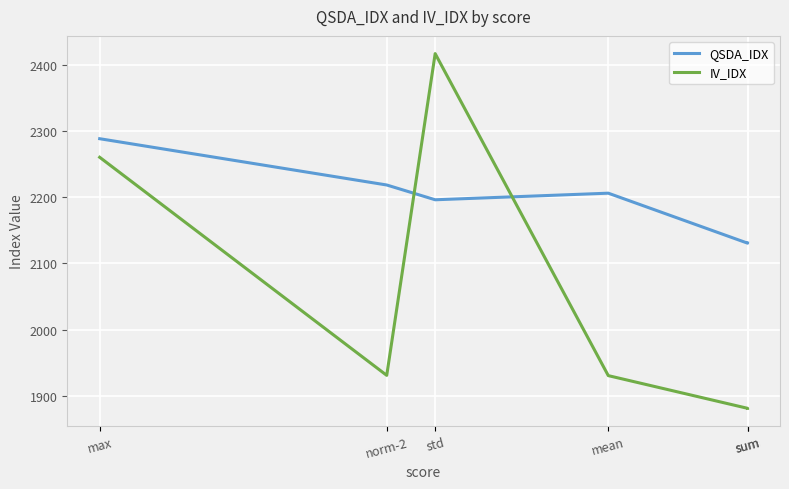

Rank the series at max from highest to lowest value.

QSDA_IDX, IV_IDX